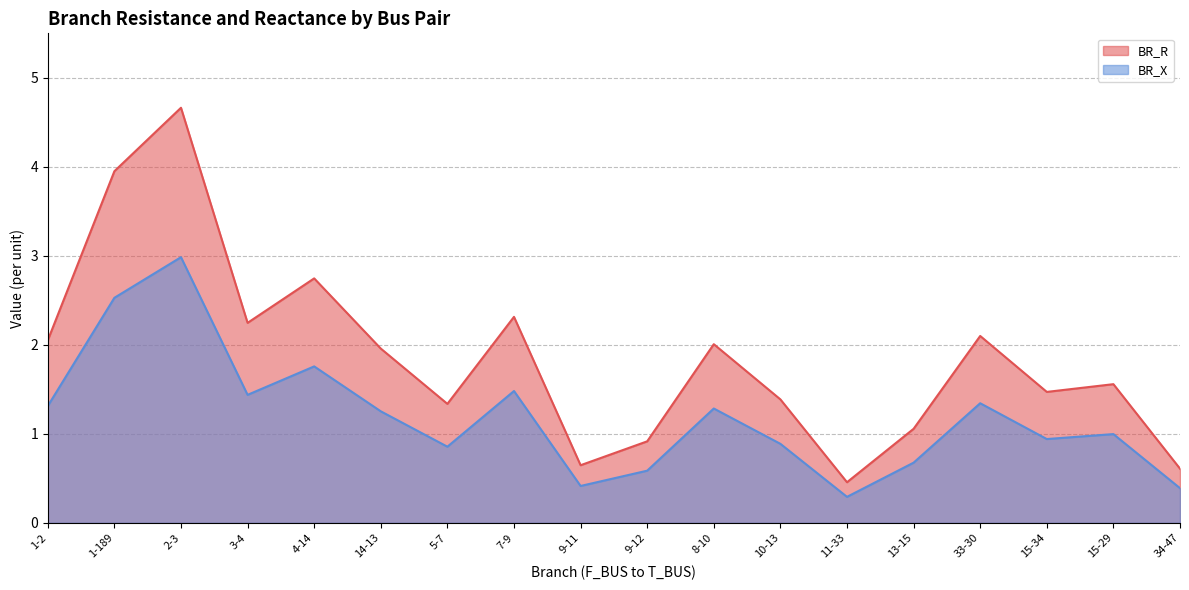

True or false: BR_X has a value of 1.0 at 15-29.

True